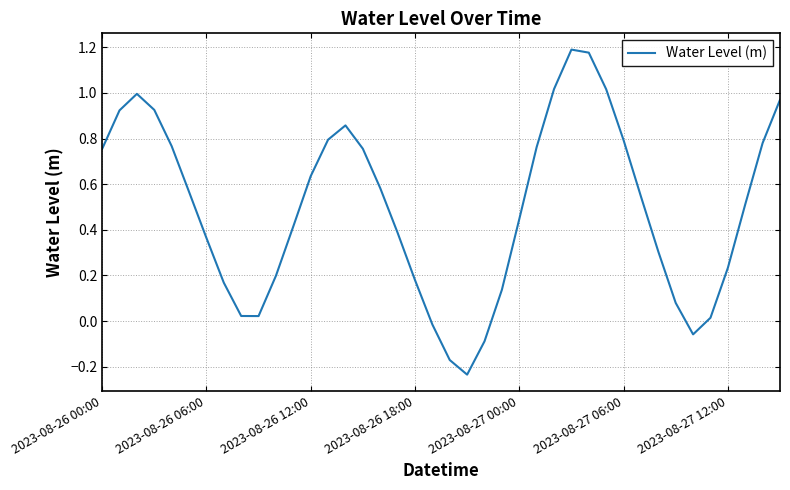

What is the difference between the maximum and minimum values?

1.4